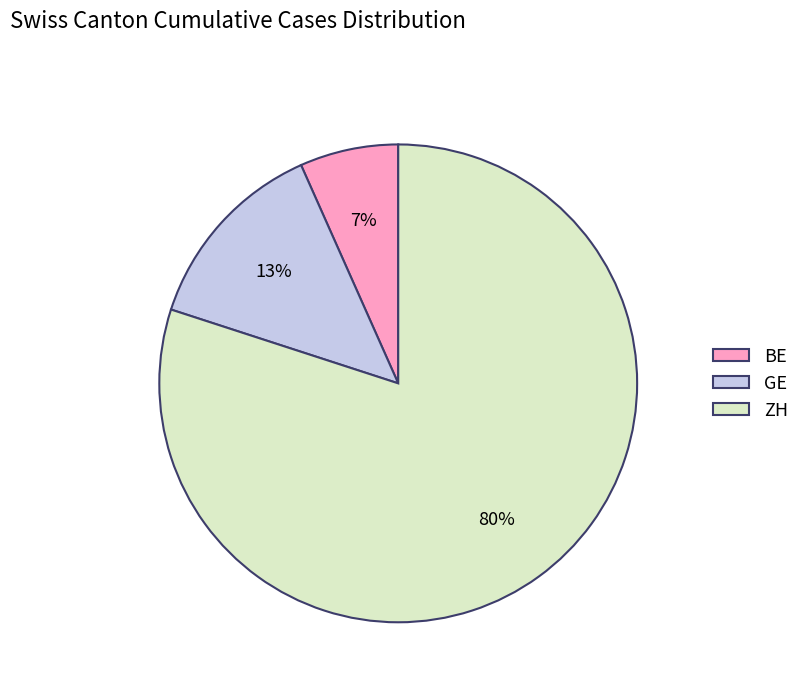

Combined, do GE and ZH account for over 50%?

Yes